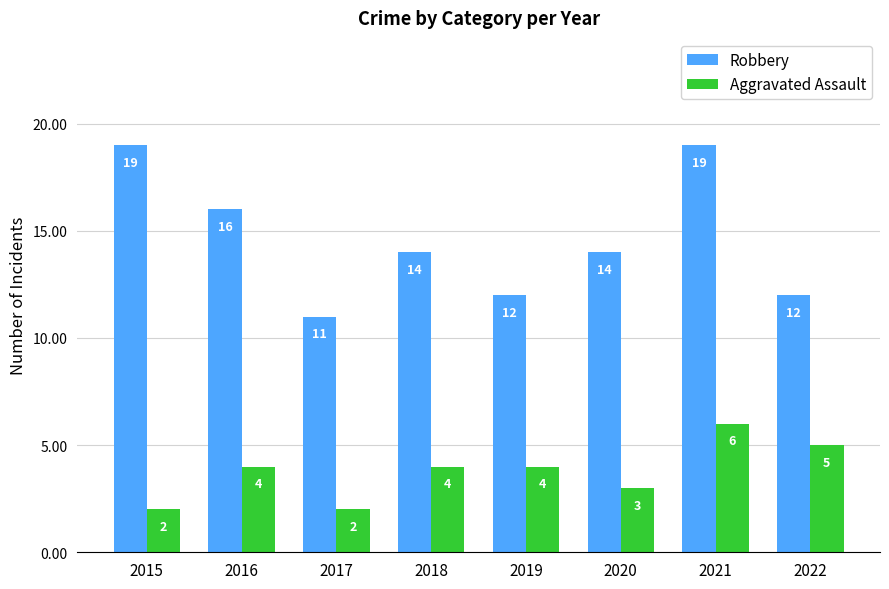

Reading left to right, transcribe all the data shown in this chart.

Robbery: 19	16	11	14	12	14	19	12
Aggravated Assault: 2	4	2	4	4	3	6	5